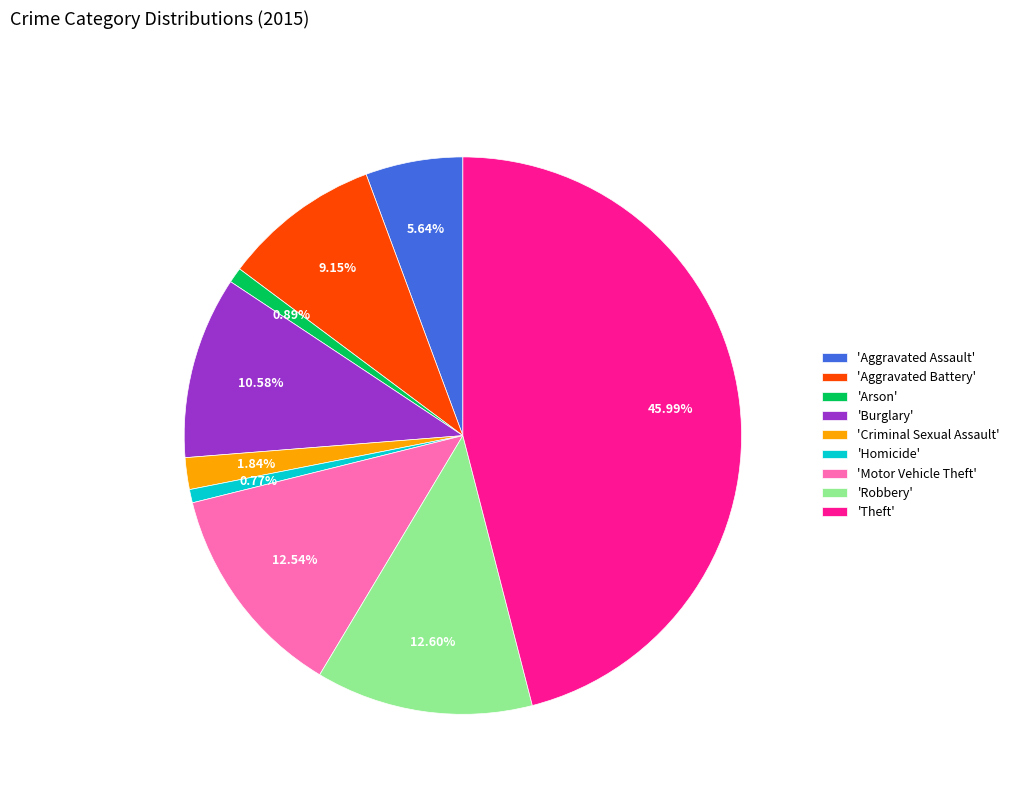

Do 'Burglary' and 'Robbery' together represent more than half of the pie?

No